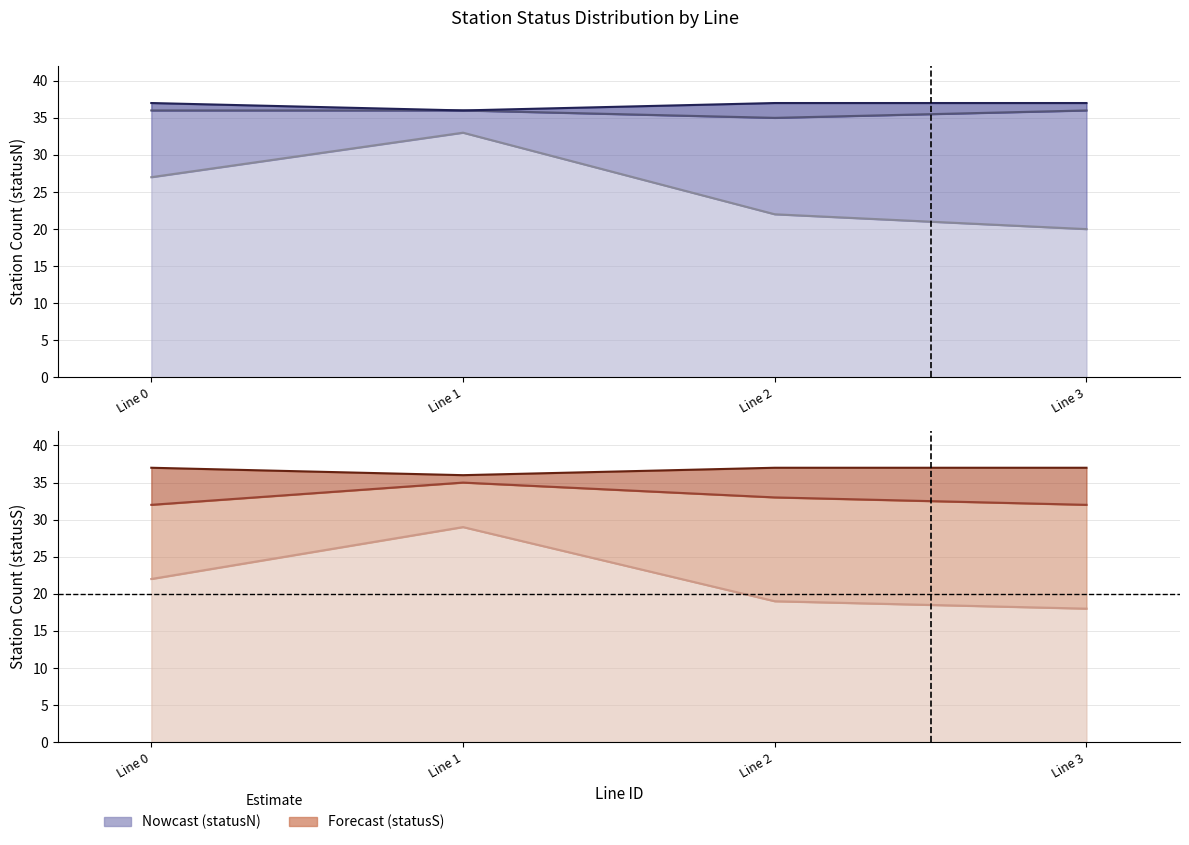

Which category has the highest value in the count_L_N series?

Line 1